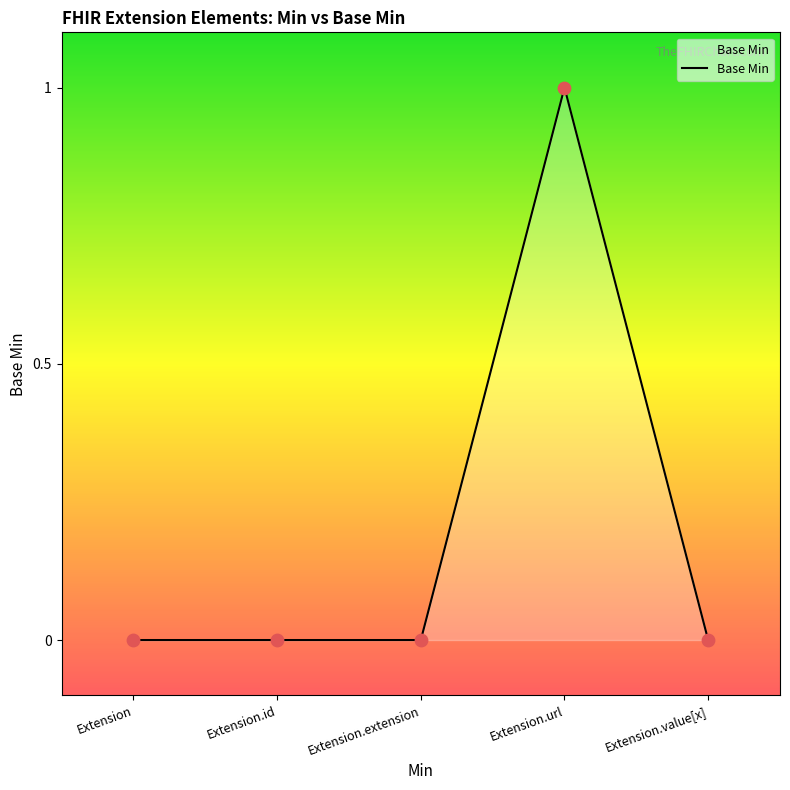

What is the change in value from Extension.id to Extension.url?

+1